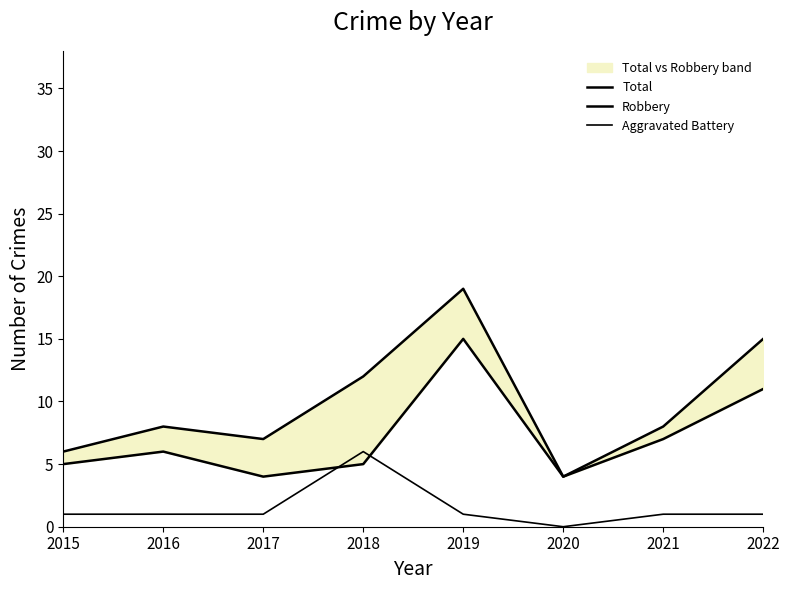

What are all the series names shown in the legend?

Total, Robbery, Aggravated Battery